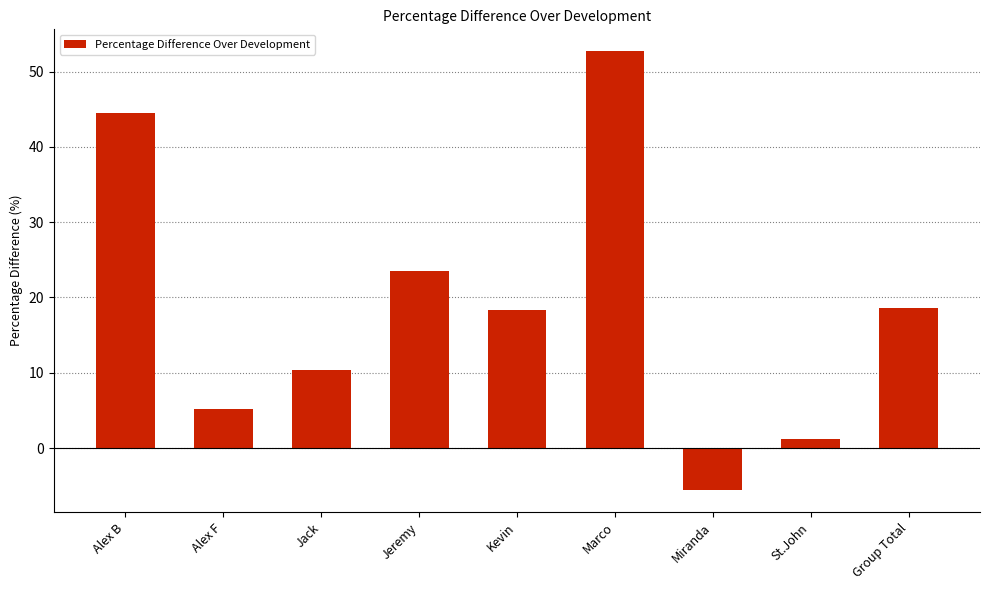

What is the difference between the values at Alex F and Alex B?

39.3